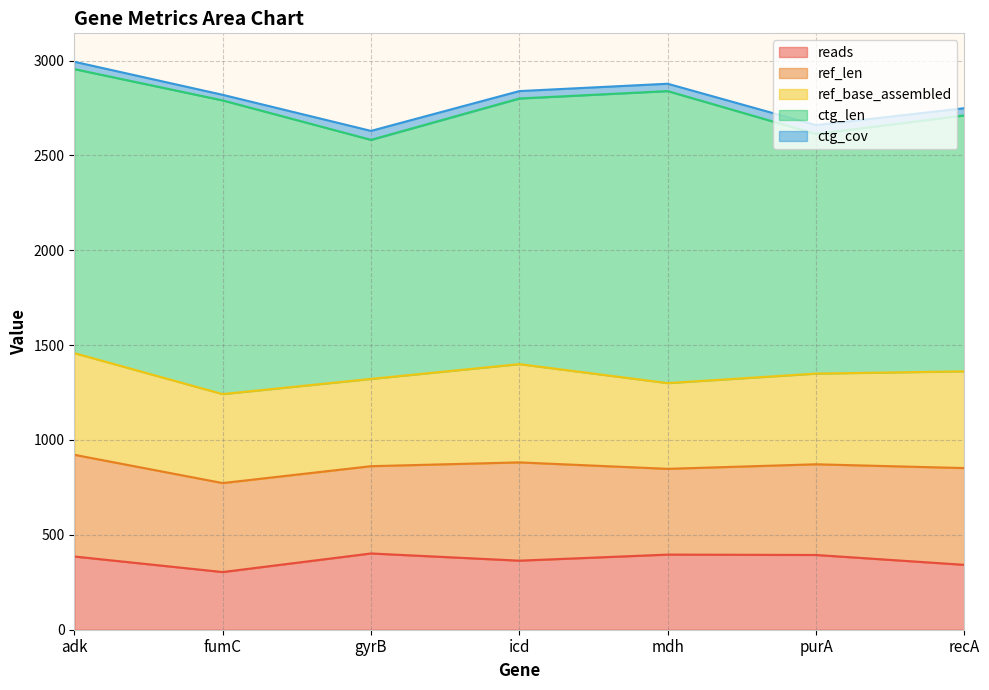

Count the number of categories in the chart.

7